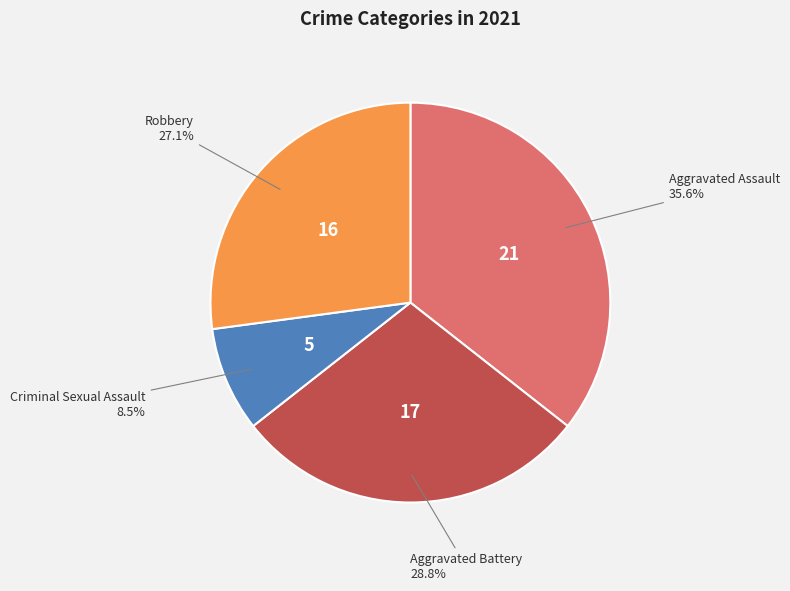

Does Aggravated Assault account for over 50% of the chart?

No